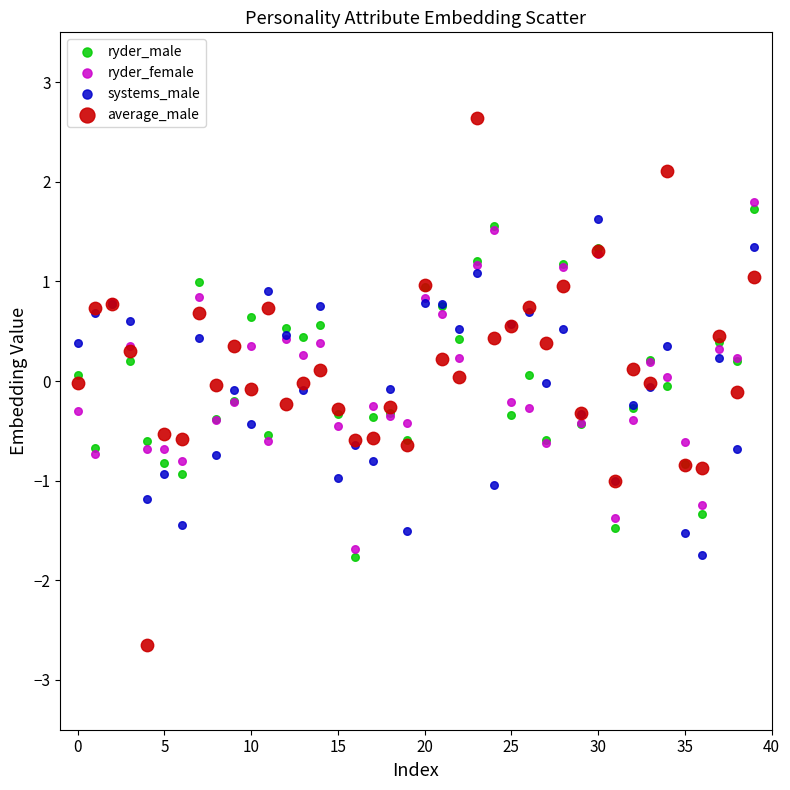

Which series reaches the maximum Y coordinate?

average_male